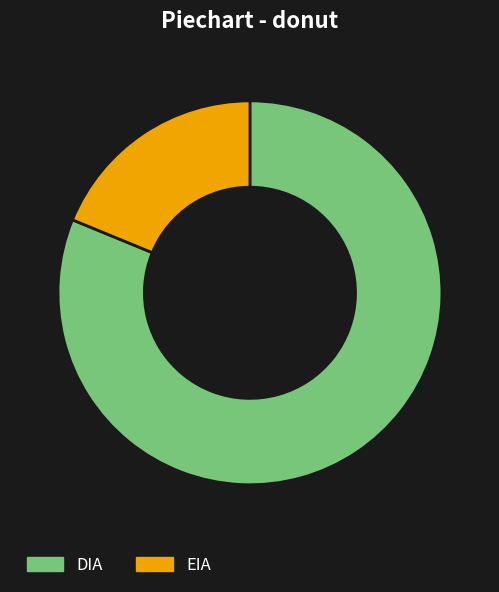

How many segments does this pie chart have?

2